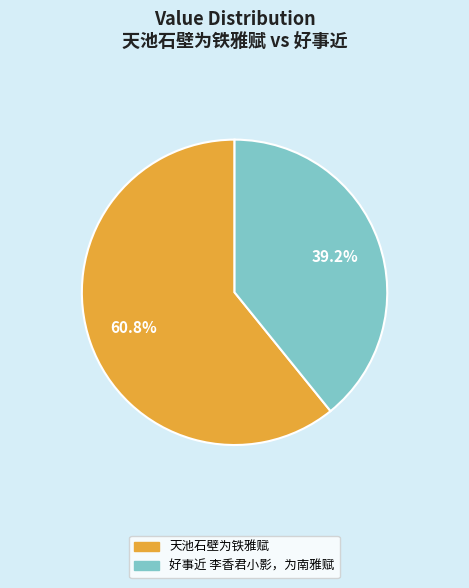

How many segments does this pie chart have?

2